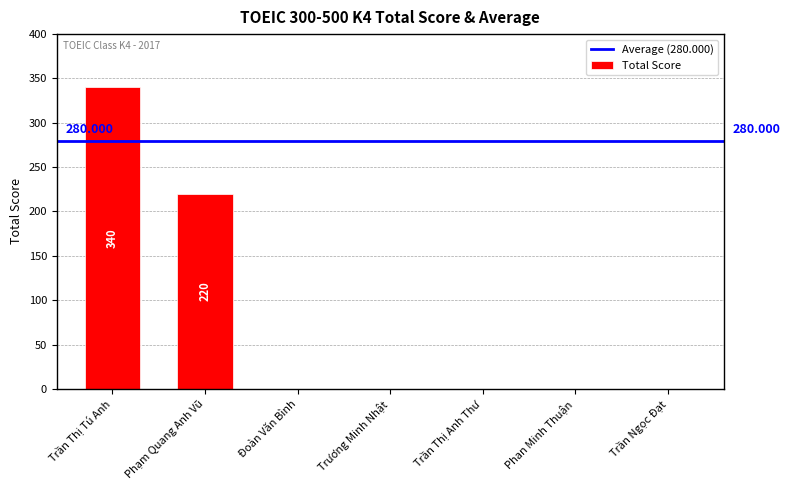

How many data points are above 0?

2